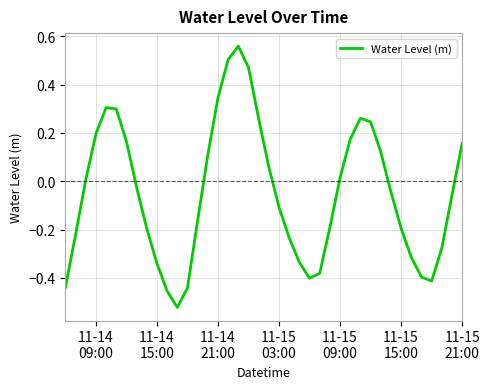

What is the difference between the maximum and minimum values?

1.1